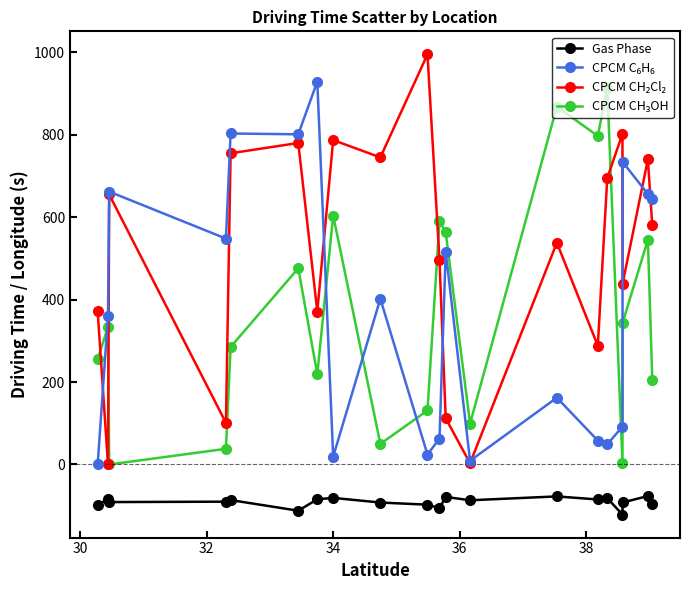

What is the smallest value displayed?

-121.5